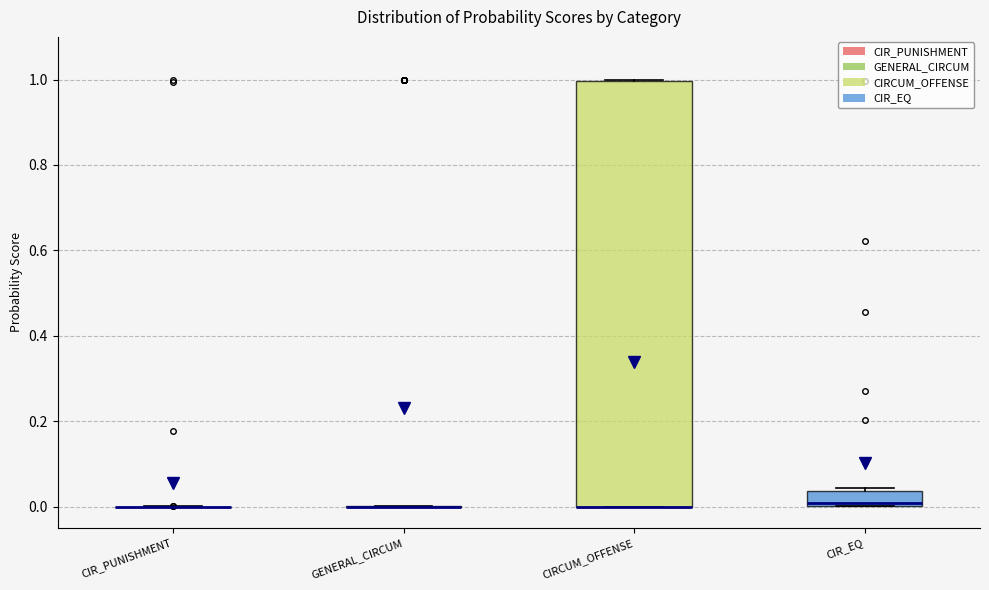

Comparing the boxes themselves (not the whiskers), which one is the tallest?

CIRCUM_OFFENSE